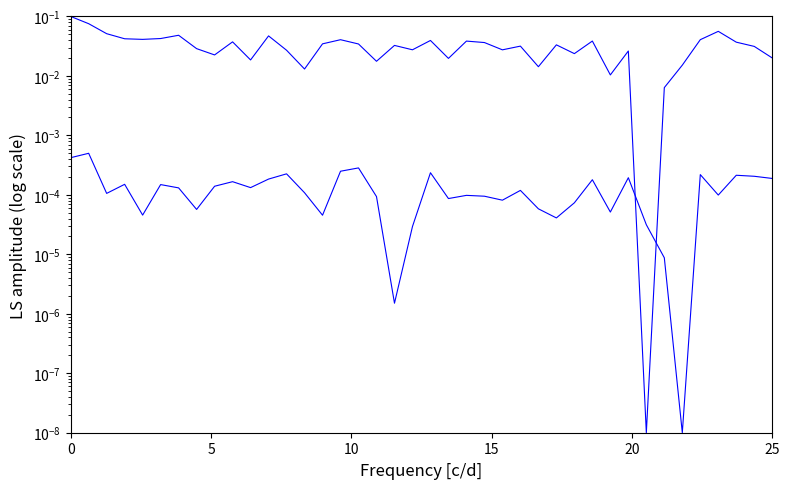

After their last crossing, which series has the higher values: y or x?

x